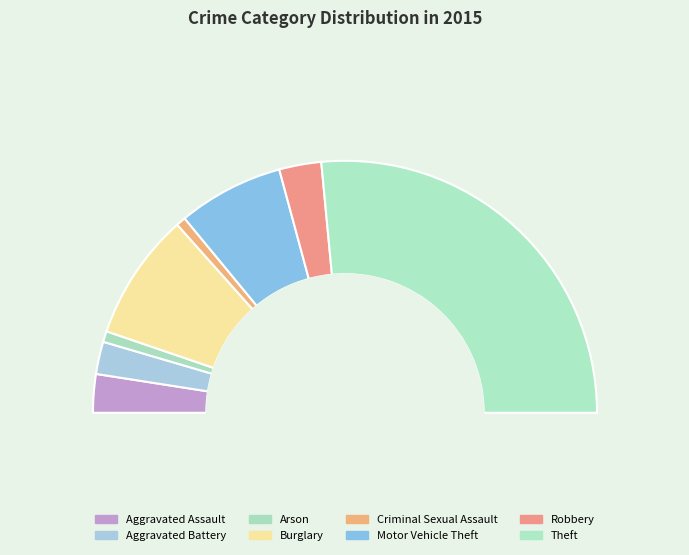

Which slice represents more than half of the pie?

Theft